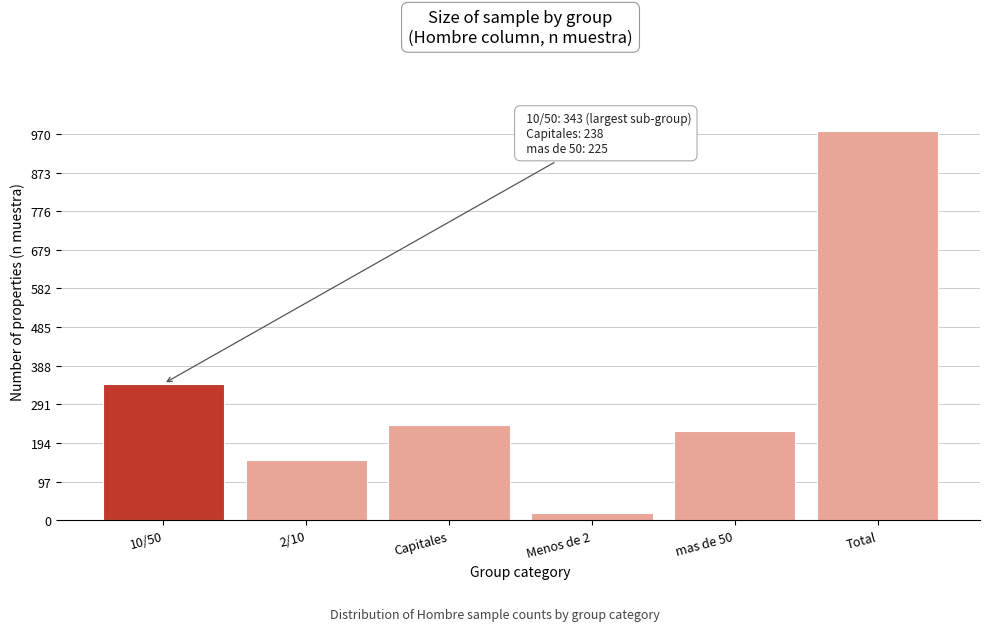

Reading left to right, what are all the values shown in this chart?

343	152	238	19	225	977